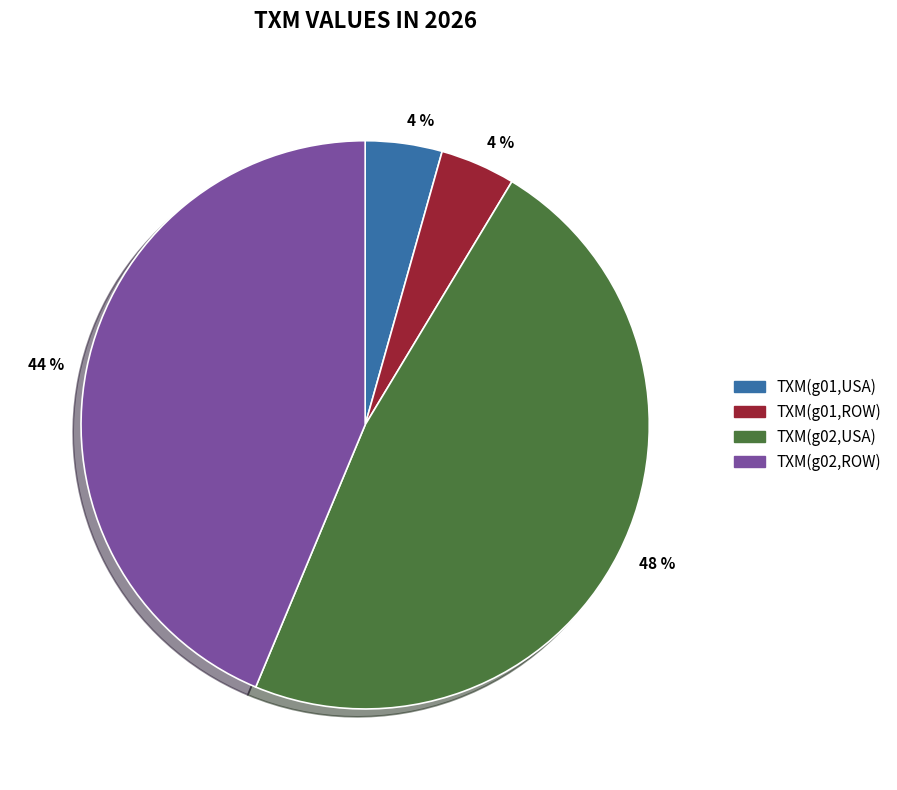

To the nearest percent, what is the average slice percentage?

25%